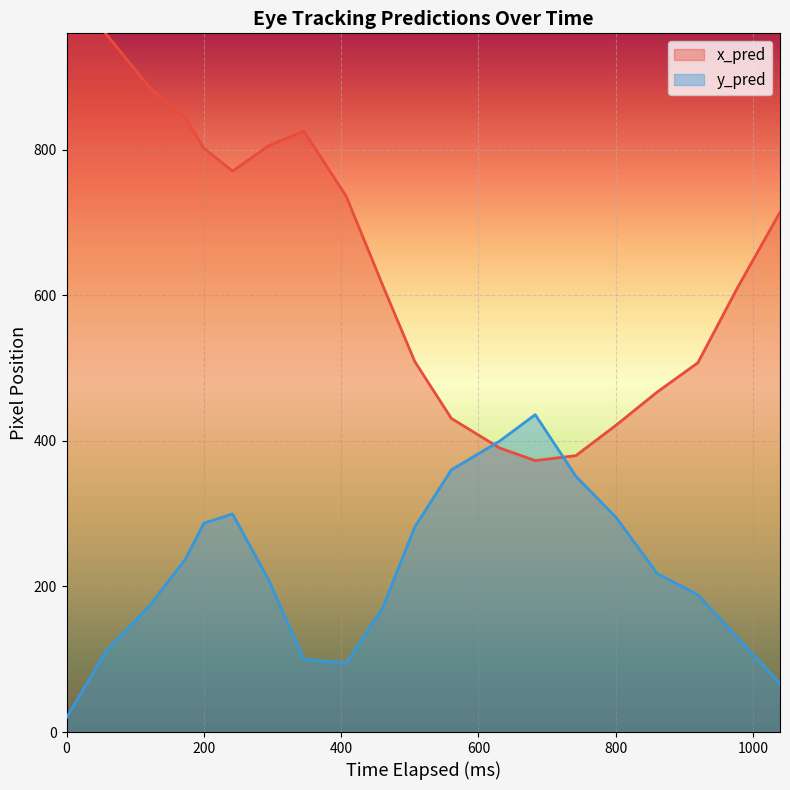

Which series changed the most between 600 and 12?

x_pred line